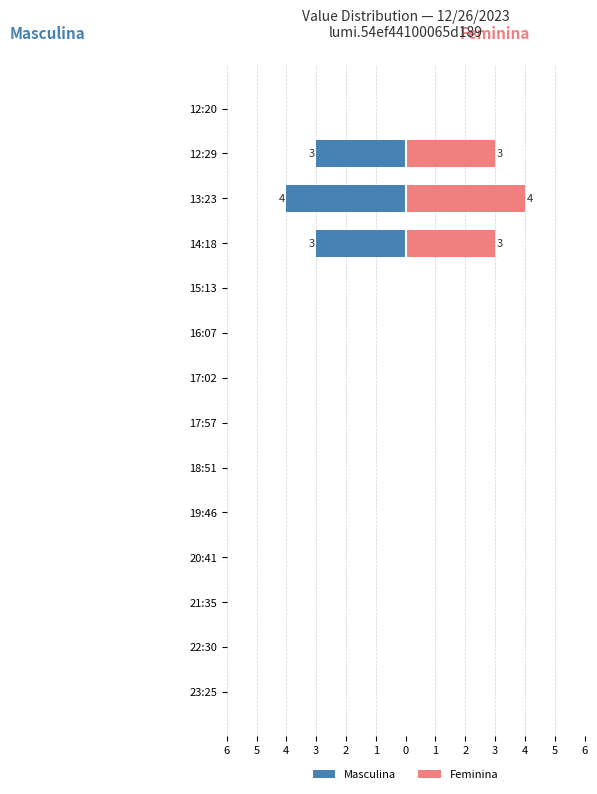

Between 5 and 5, which series saw the biggest shift?

Masculina